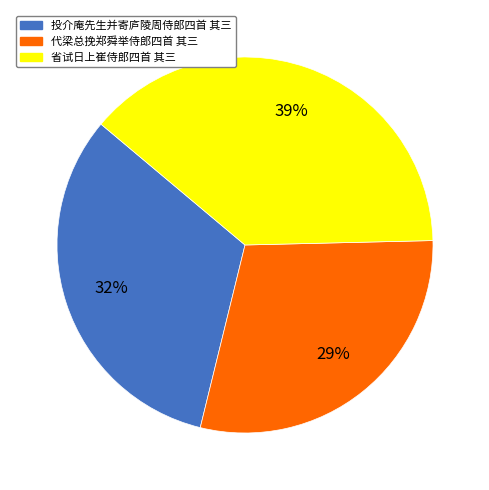

Is it true that 投介庵先生并寄庐陵周侍郎四首 其三 is 32% of the pie?

True